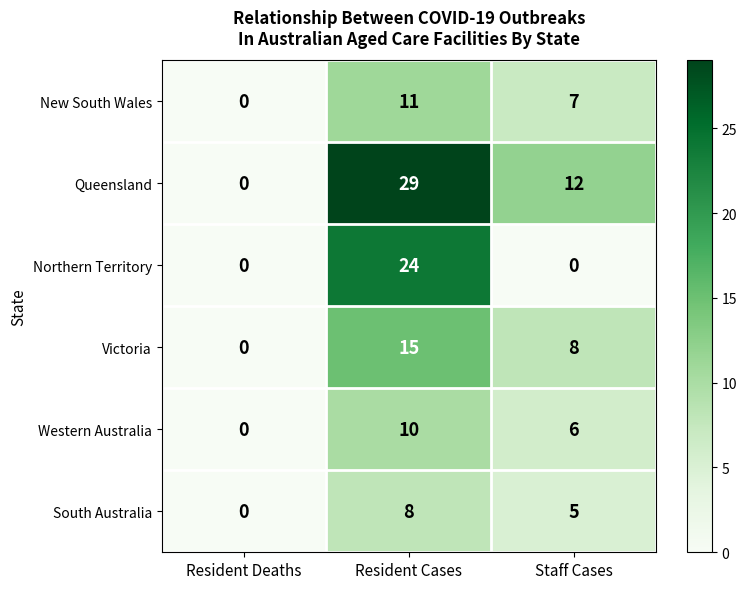

True or false: New South Wales has a value of 7 at Staff Cases.

True